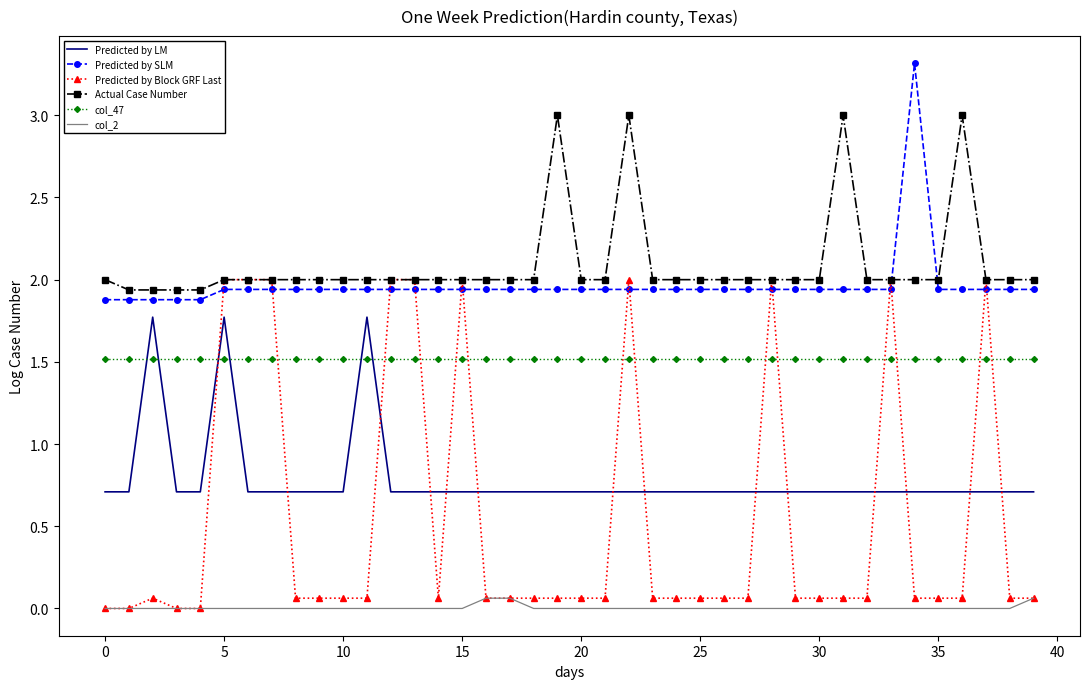

Which series has the largest total across all categories?

Actual Case Number